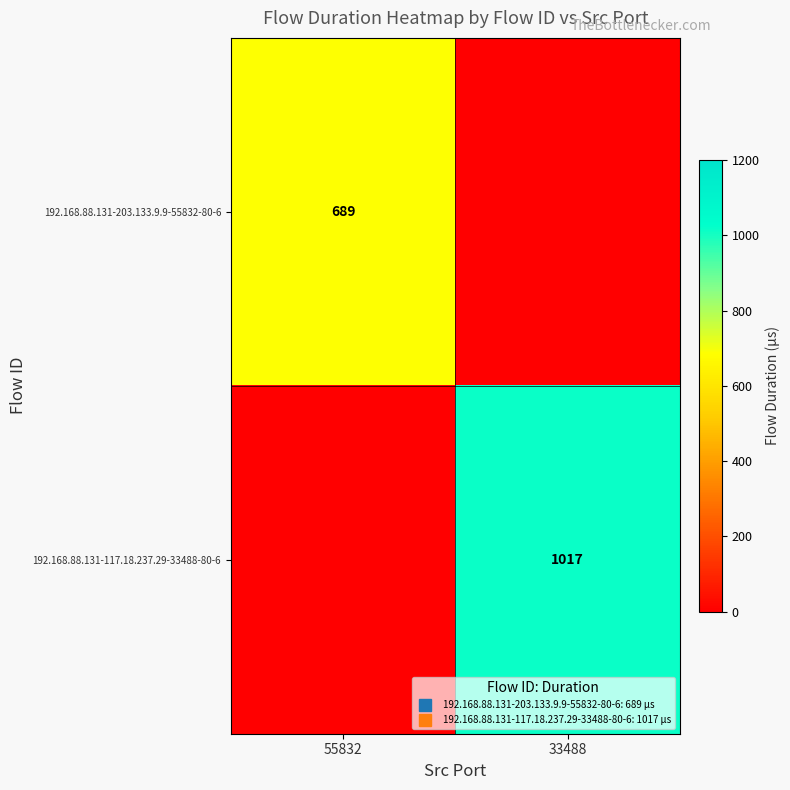

The 192.168.88.131-117.18.237.29-33488-80-6 series shows -405 at 55832. True or false?

False